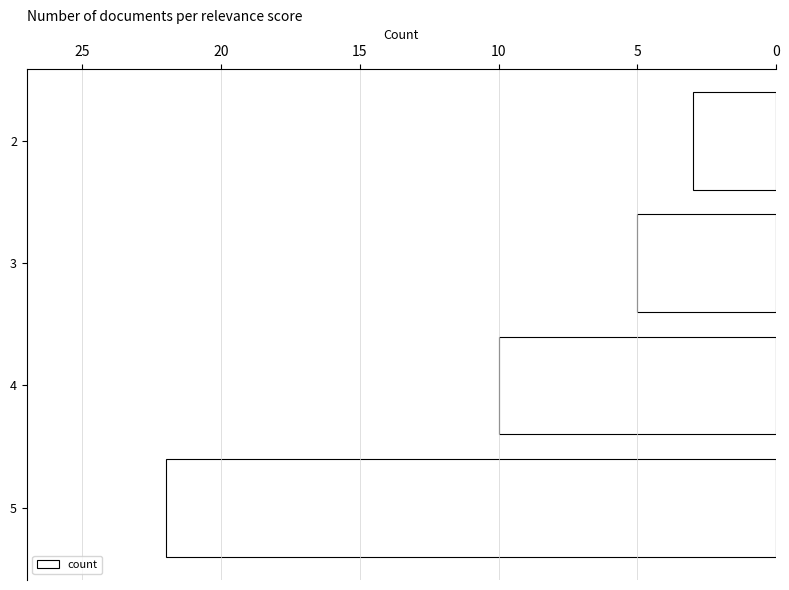

How many bars are there in total?

4